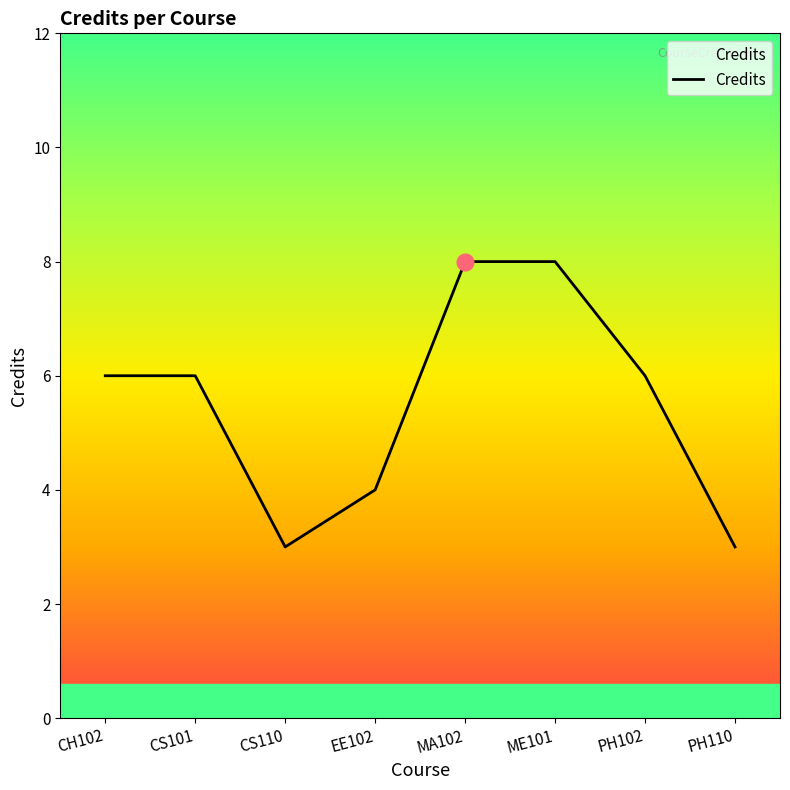

What position from the right is EE102?

5